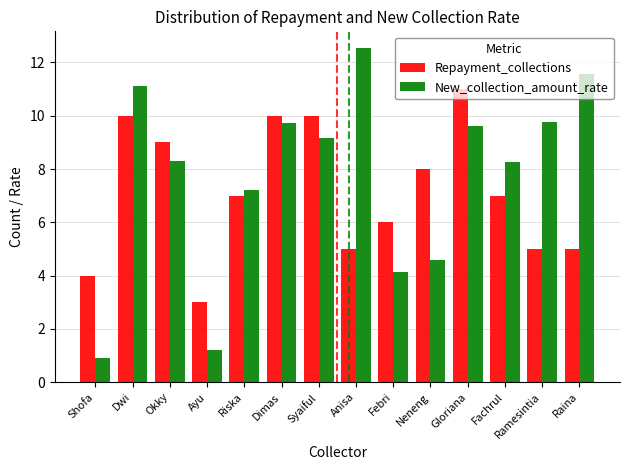

What are all the series names shown in the legend?

Repayment_collections, New_collection_amount_rate